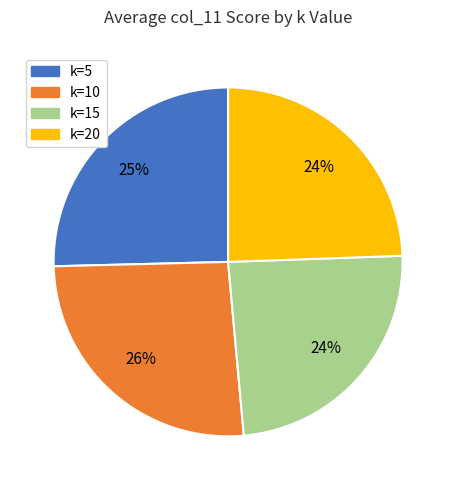

Is it true that k=15 is 33% of the pie?

False